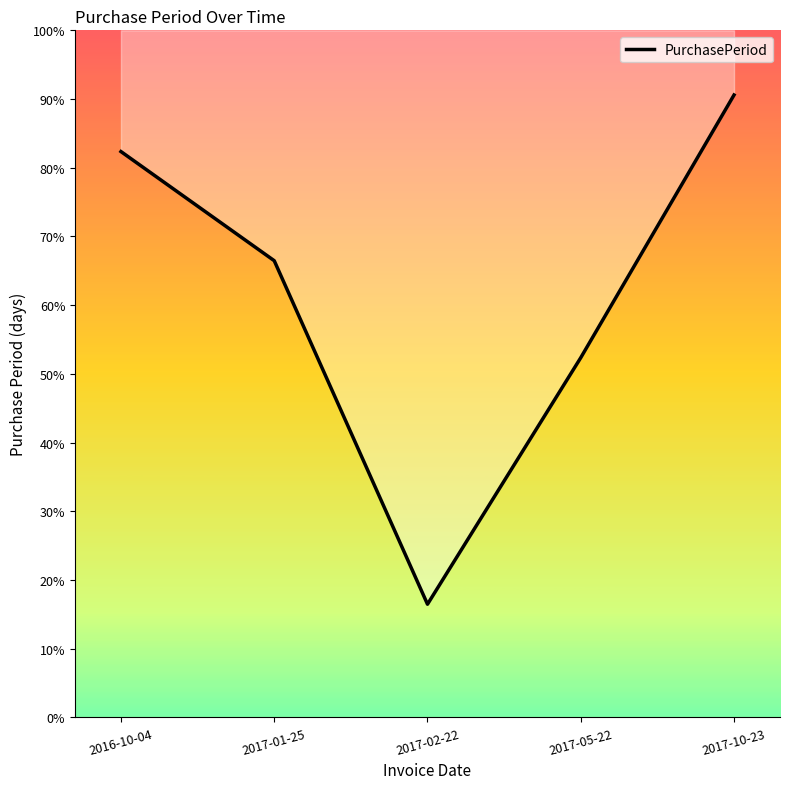

List the labels in order of value, smallest first.

2017-02-22, 2017-05-22, 2017-01-25, 2016-10-04, 2017-10-23